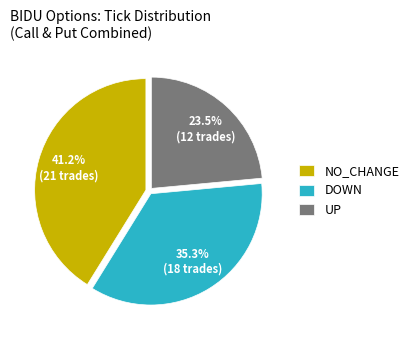

How many segments does this pie chart have?

3